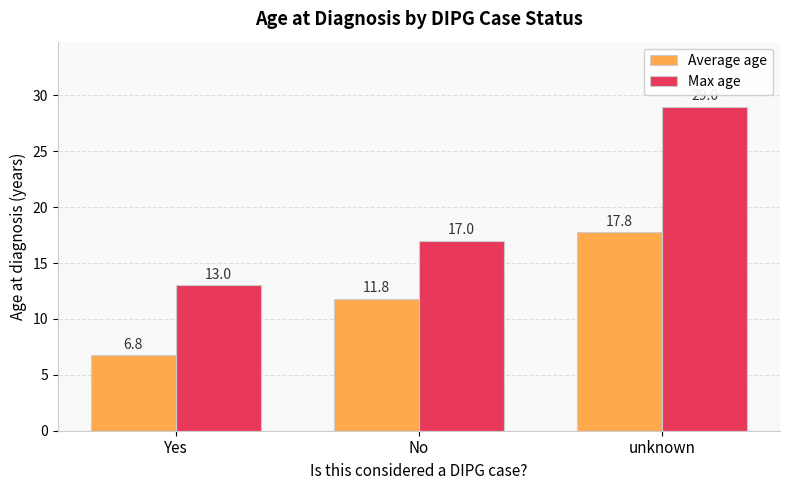

Does the chart contain stacked bars?

No